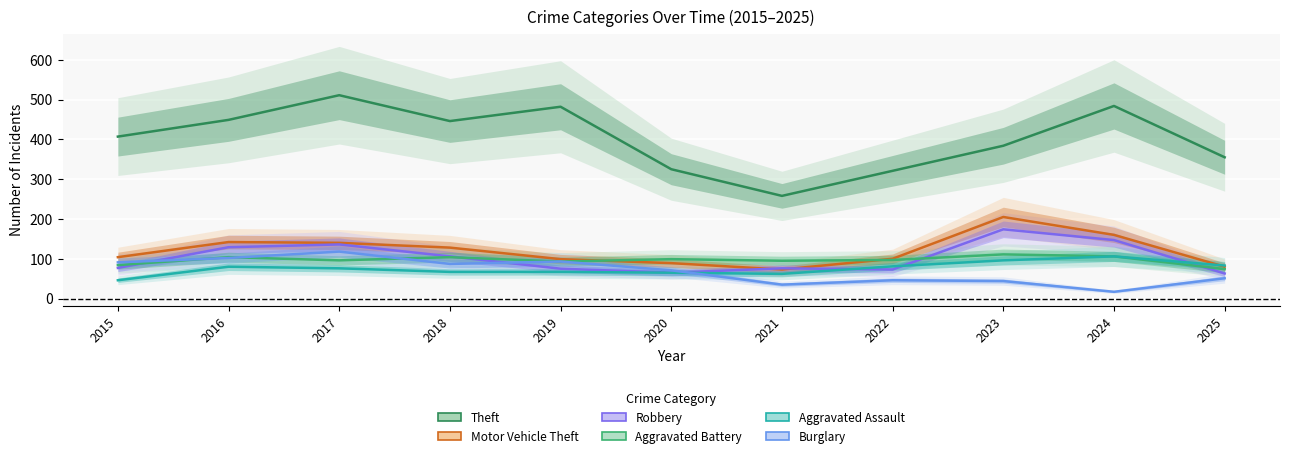

How many lines are shown in the chart?

6